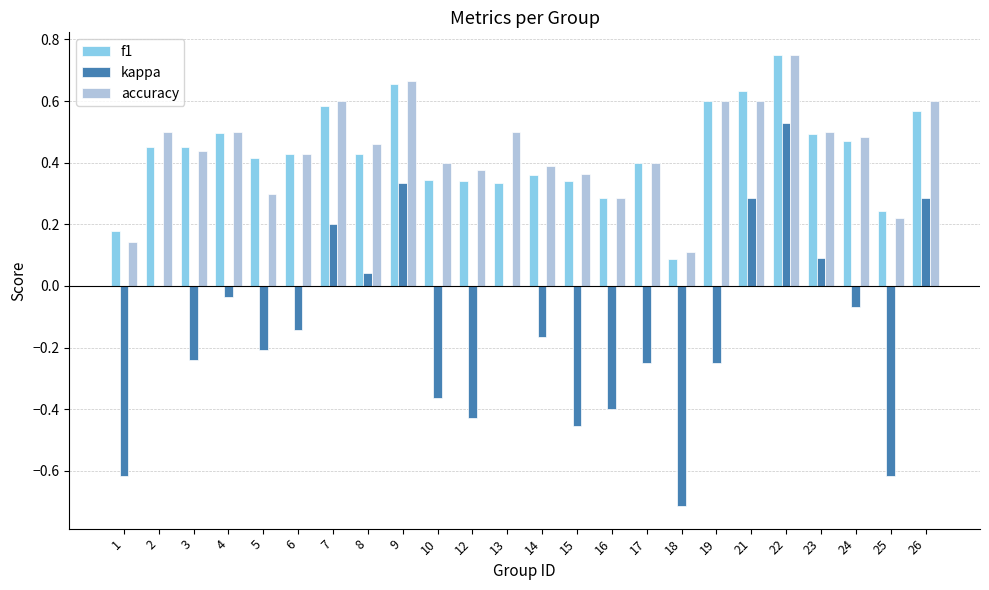

Between 2 and 10, which series saw the biggest shift?

kappa